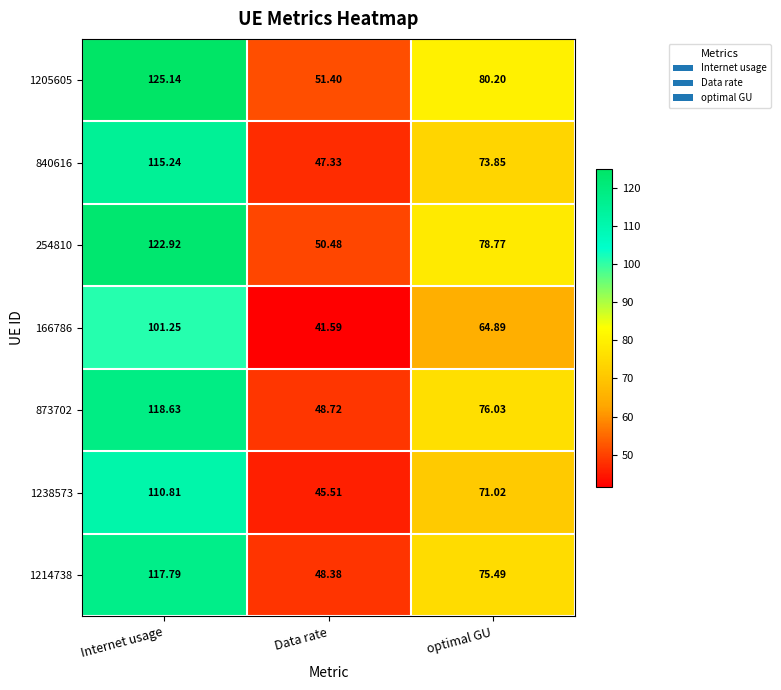

At which label does 1214738 reach its minimum?

Data rate